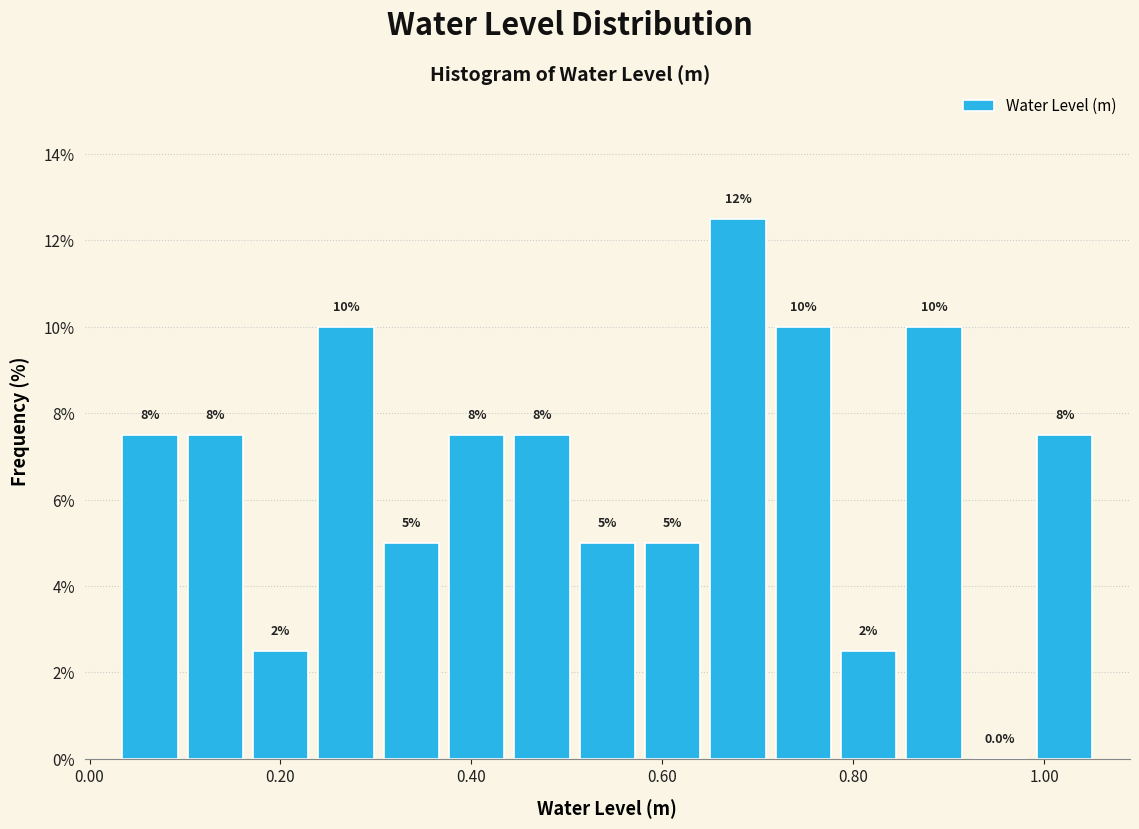

Around what value on the x-axis is the tallest bar? Give the approximate position of its centre, as read against the axis.

0.68